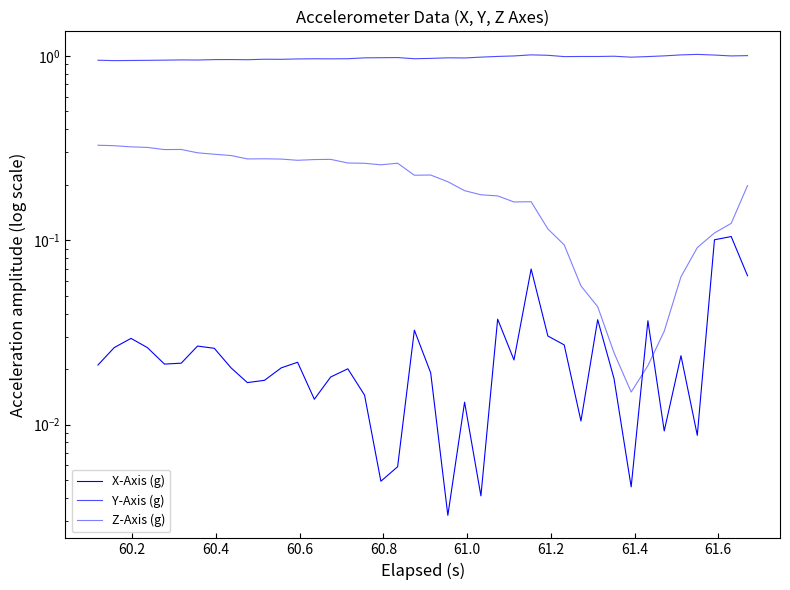

Which series has the largest total across all categories?

Y-Axis (g)